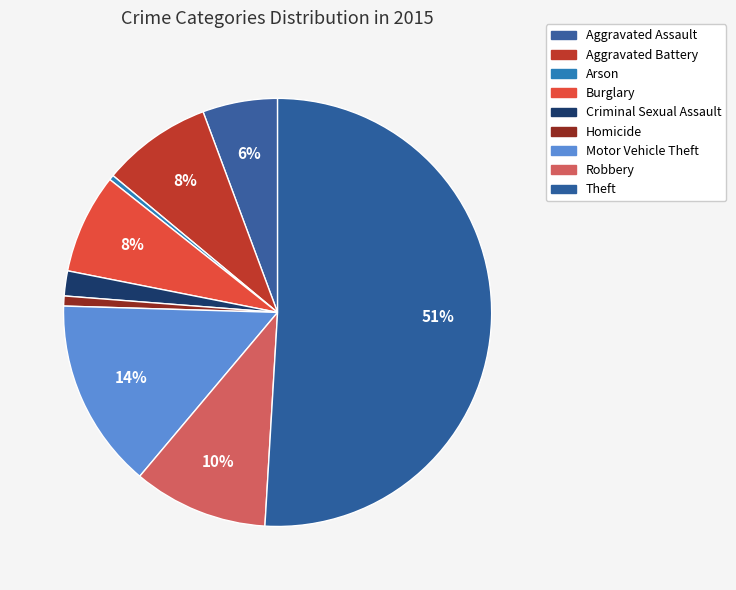

True or false: Burglary accounts for 1% of the total.

False